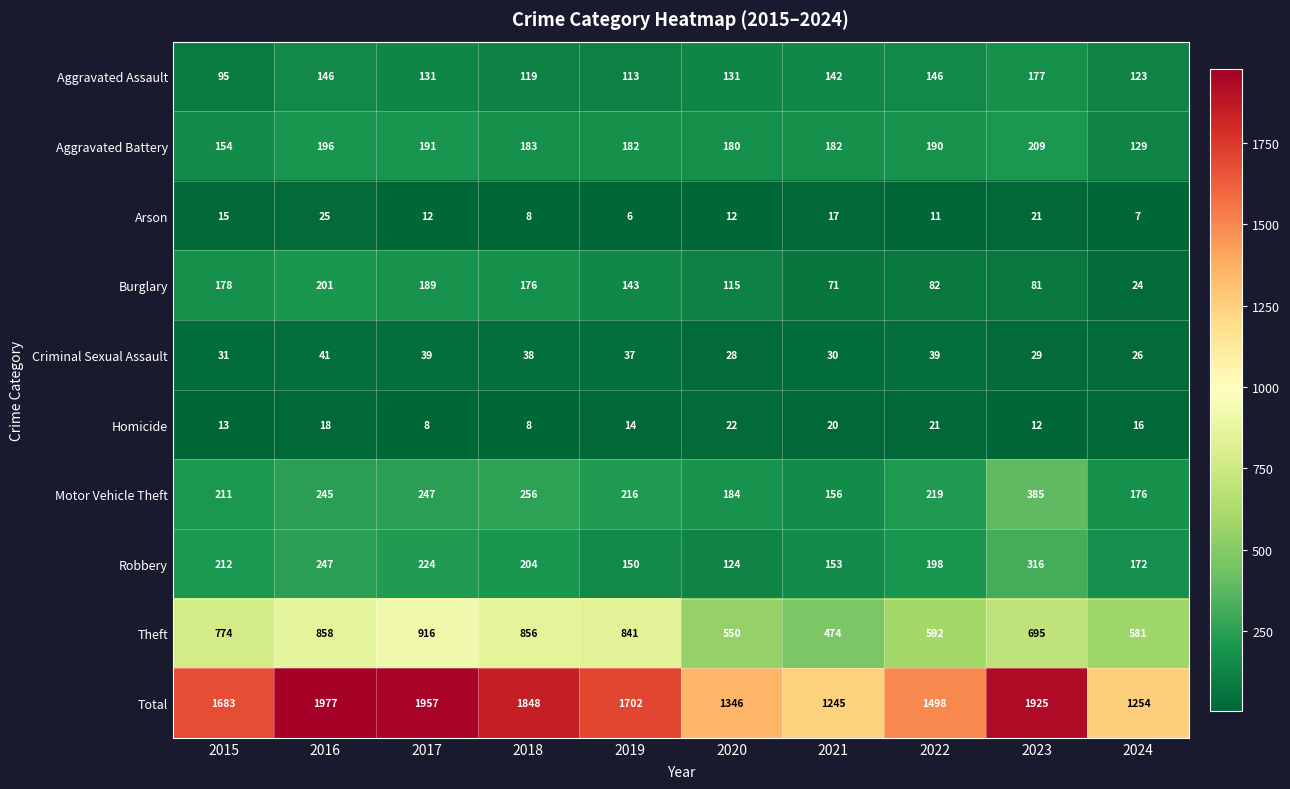

What is the approximate value of Theft at 2018, to the nearest 5?

855